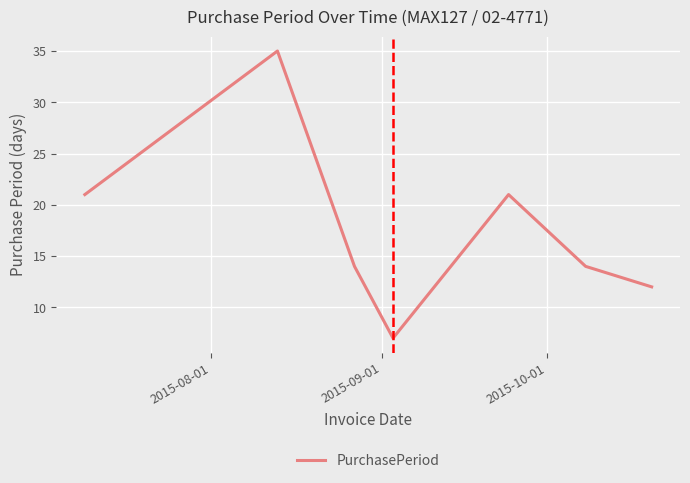

What is the difference between the second highest and second lowest values?

9